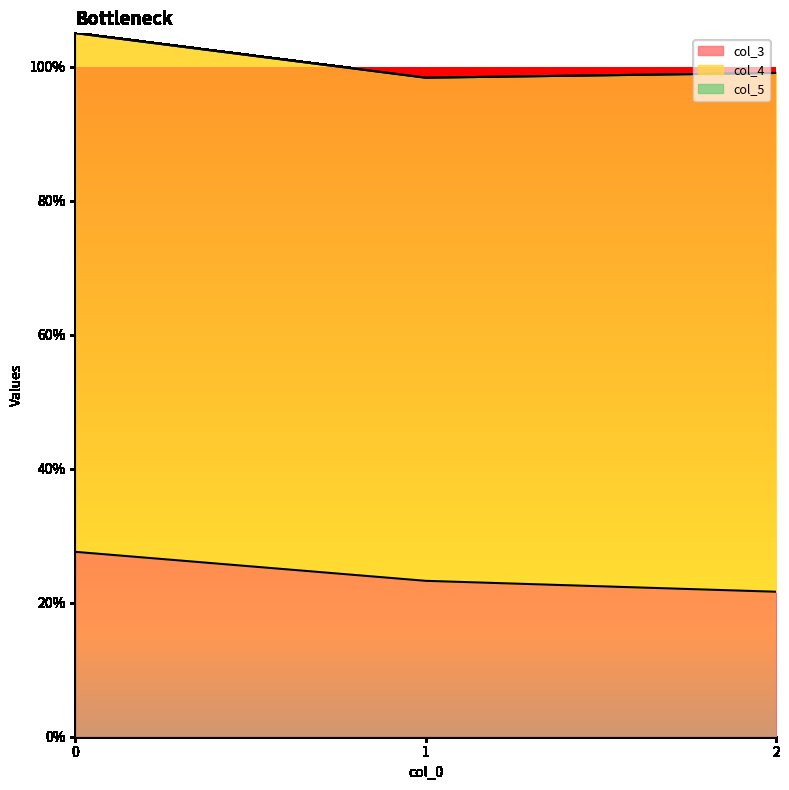

What is the value of the col_4 point at the 2nd from the left?

0.8